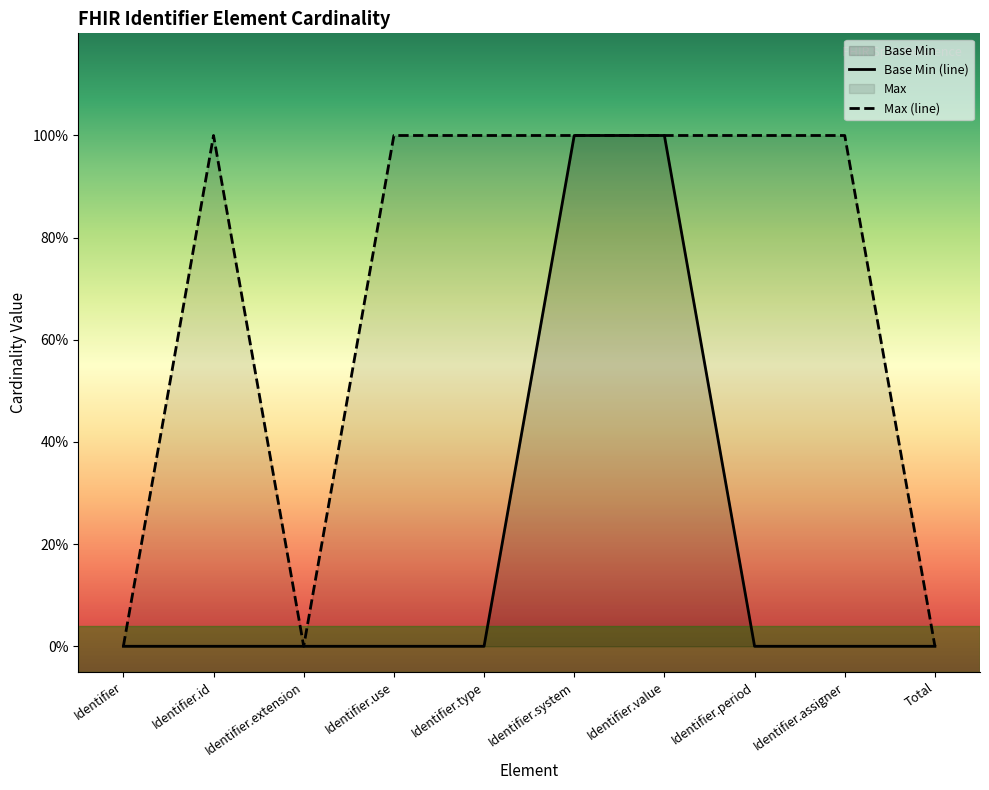

What is the total value across all series at Identifier.period?

1